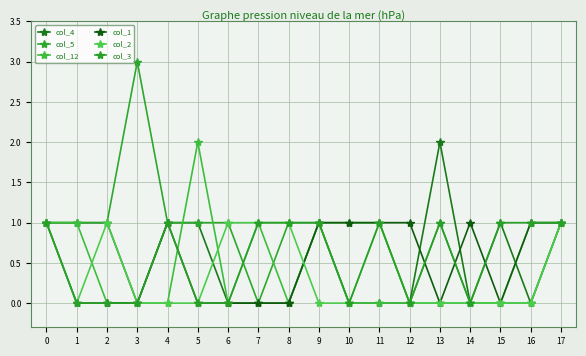

What are all the series names shown in the legend?

col_4, col_5, col_12, col_1, col_2, col_3